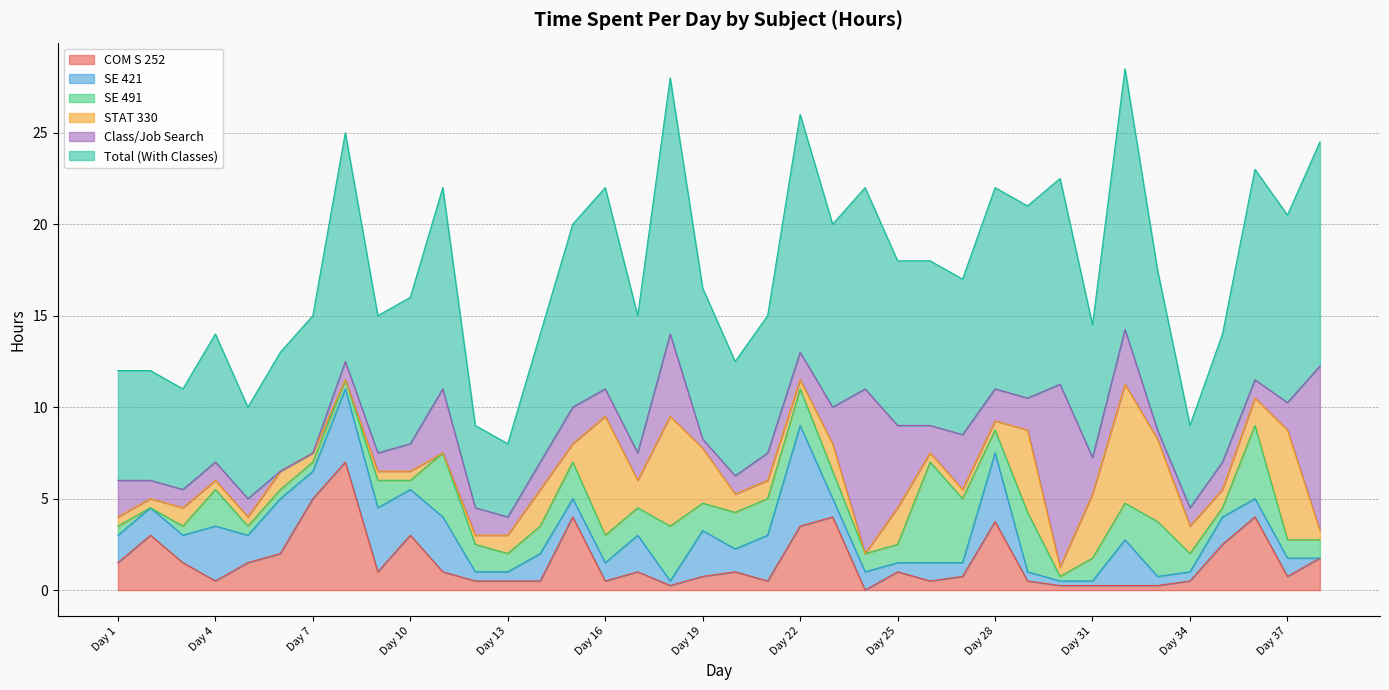

Which series has the largest total across all categories?

Total (With Classes)